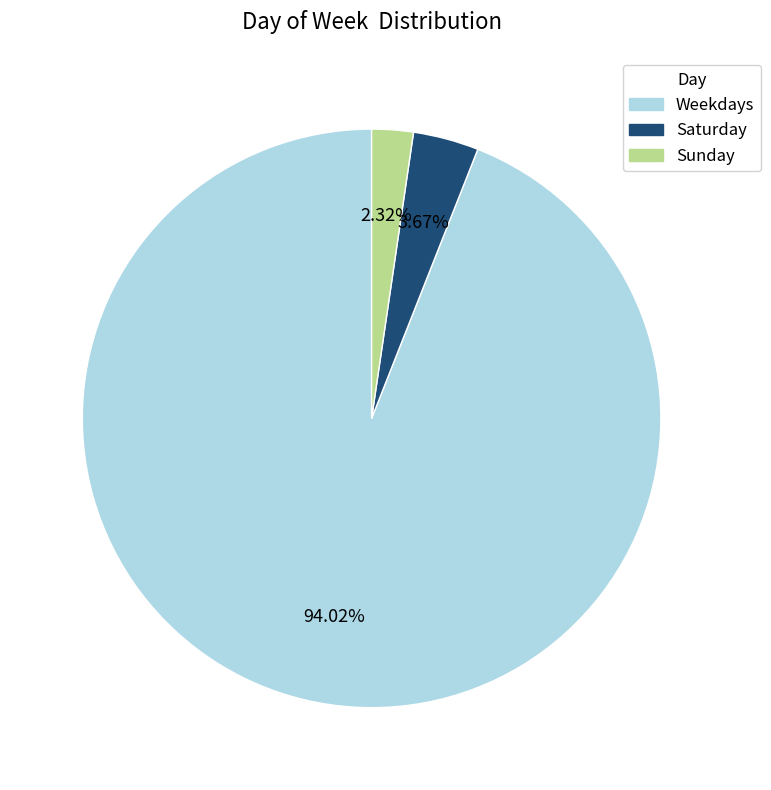

How many slices are in this pie chart?

3